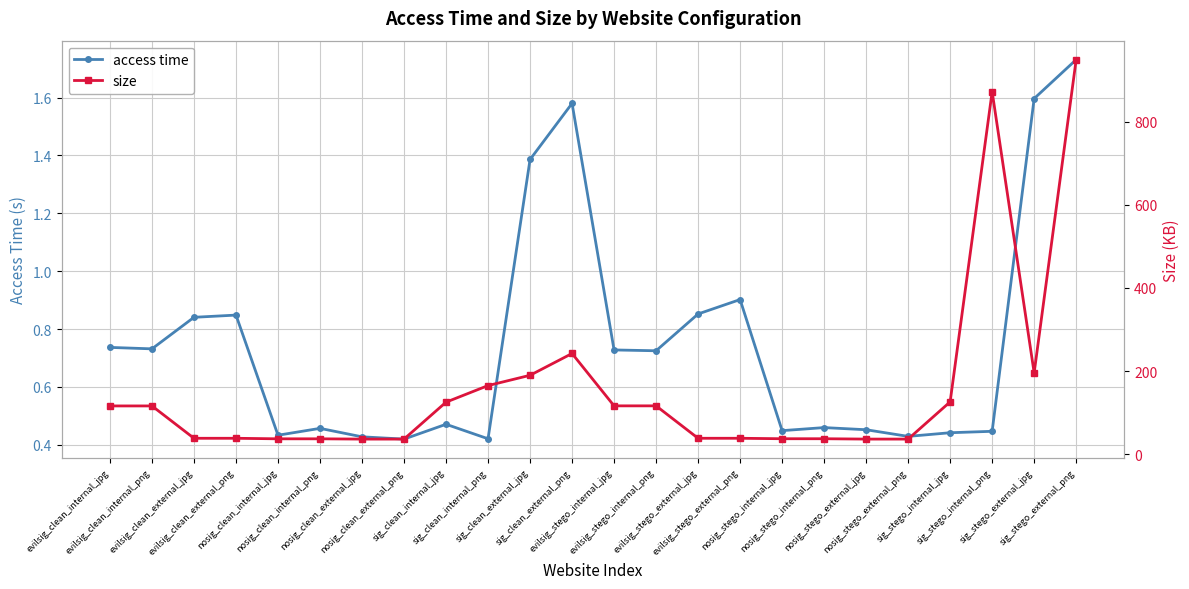

The size series shows 341.5 at sig_clean_external_png. True or false?

False